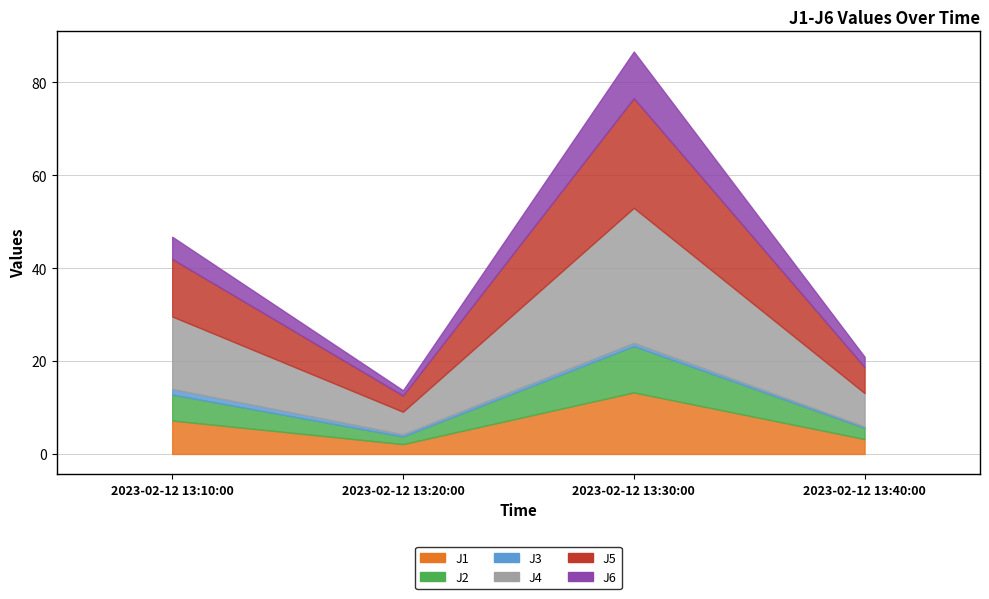

Which category has the lowest value in the J3 series?

2023-02-12 13:40:00